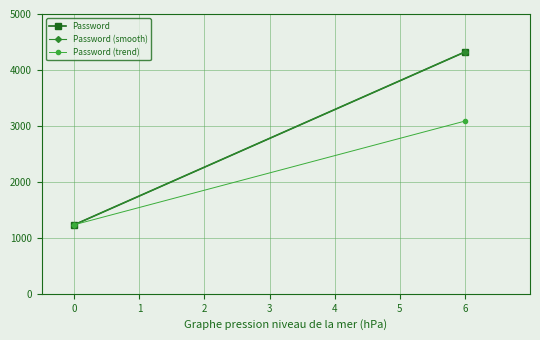

Is it true that Password equals 6612.8 at 6?

False